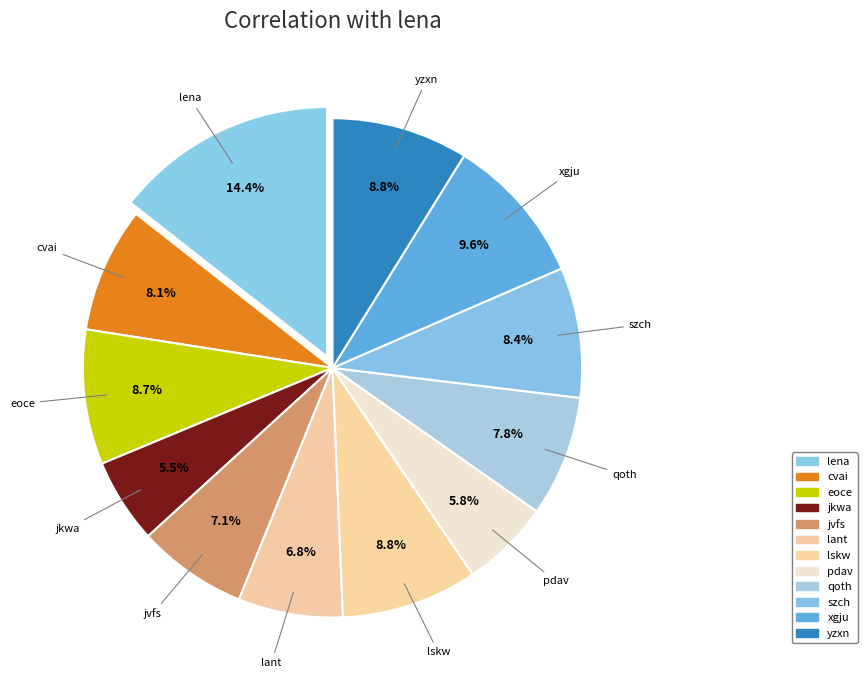

How many segments does this pie chart have?

12